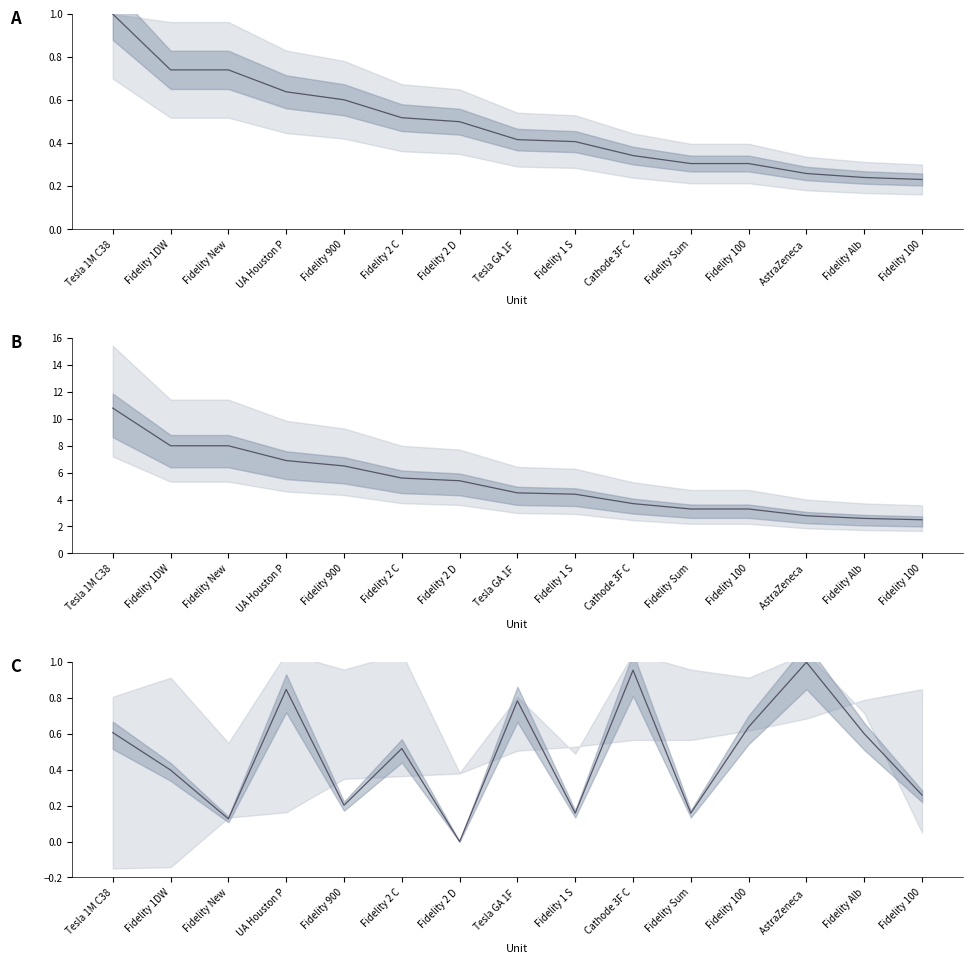

What is the difference between the Response Count values at Fidelity 1DW and Fidelity Alb?

5.4